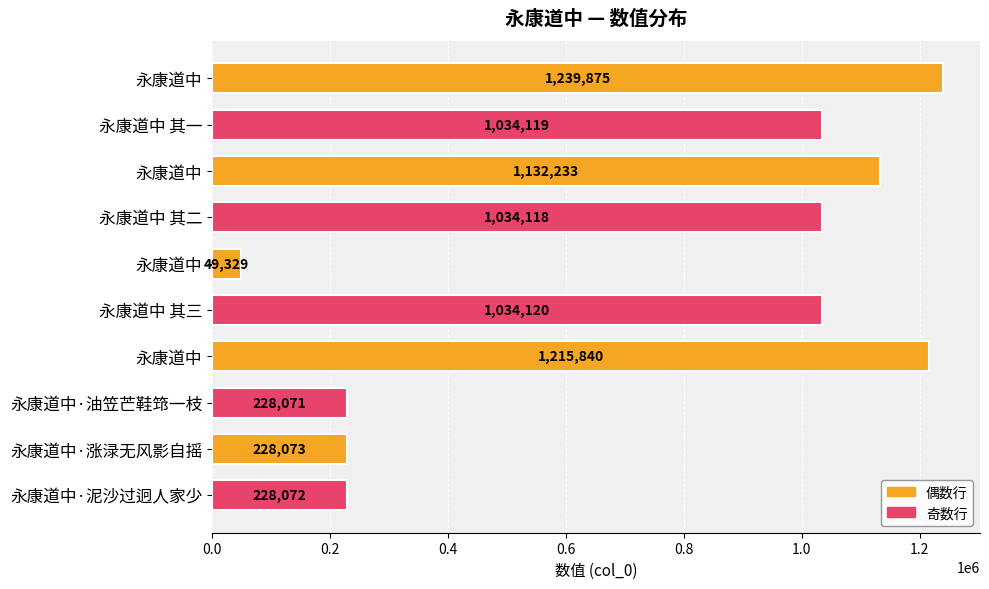

Count the number of data series in this chart.

1